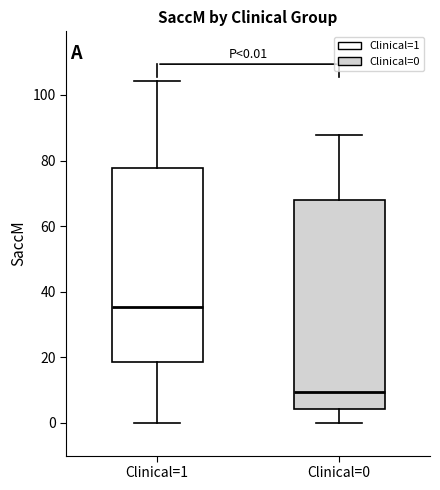

Which box is the tallest, from its lower edge to its upper edge?

Clinical=0